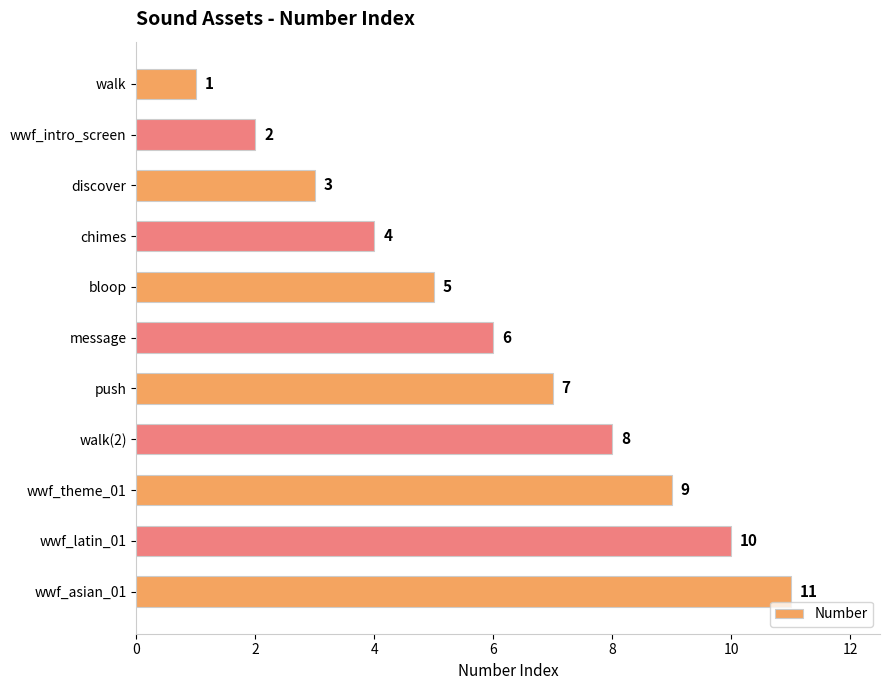

The value at walk is 1. True or false?

True